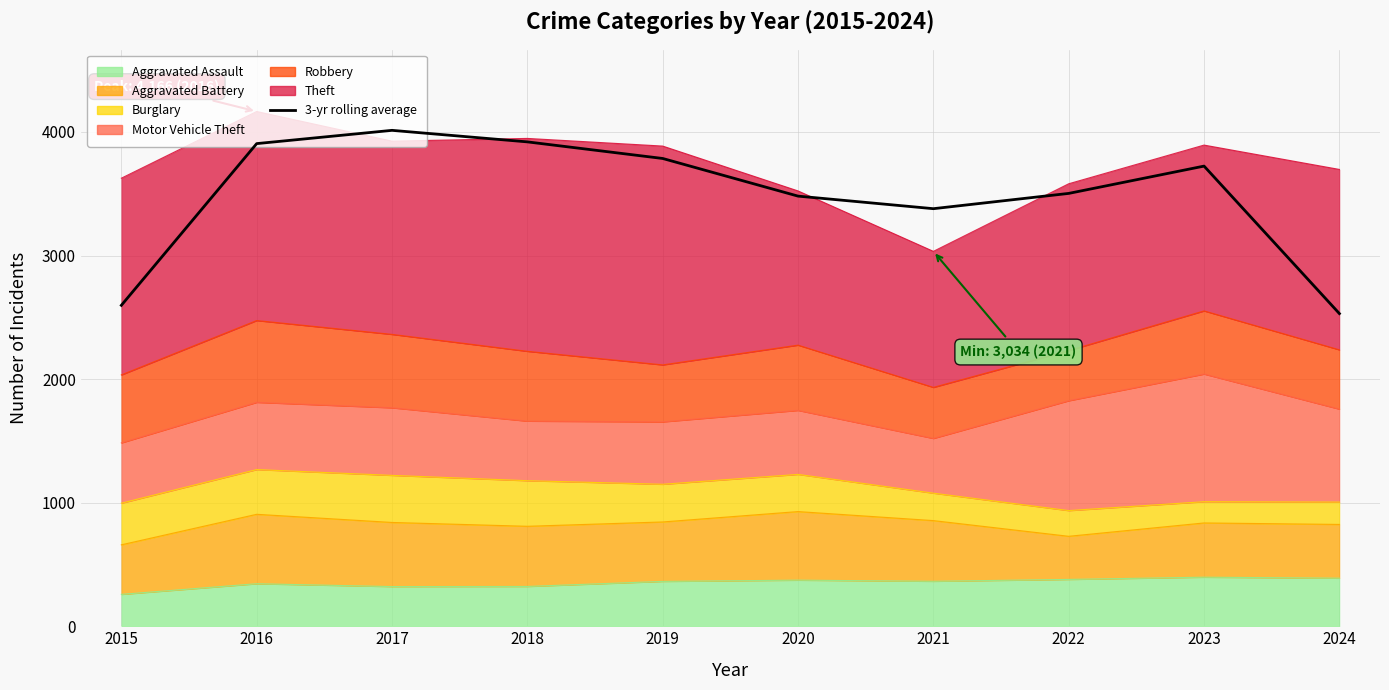

Which has a higher value, 2019 or 2017?

2017